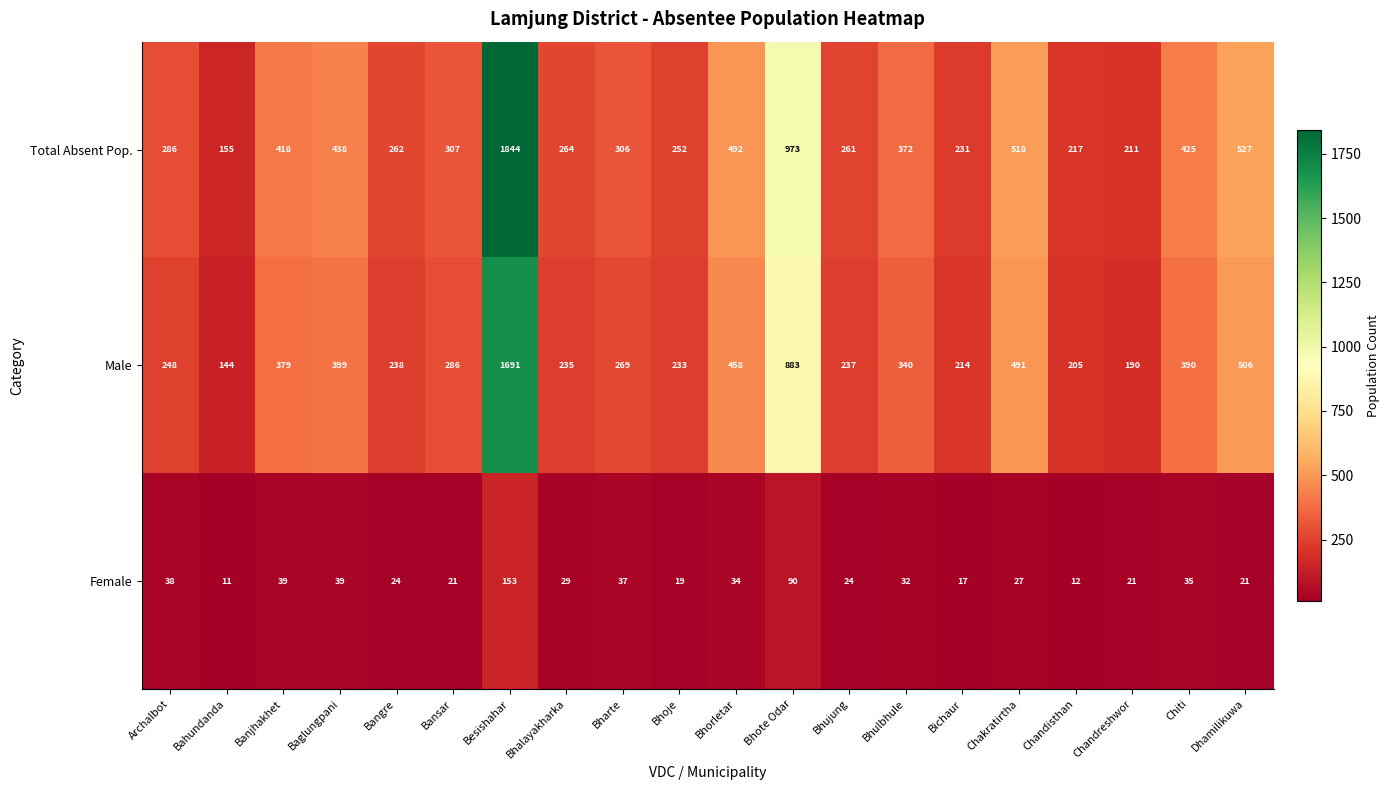

At which label is Female closest to 82?

Bhote Odar